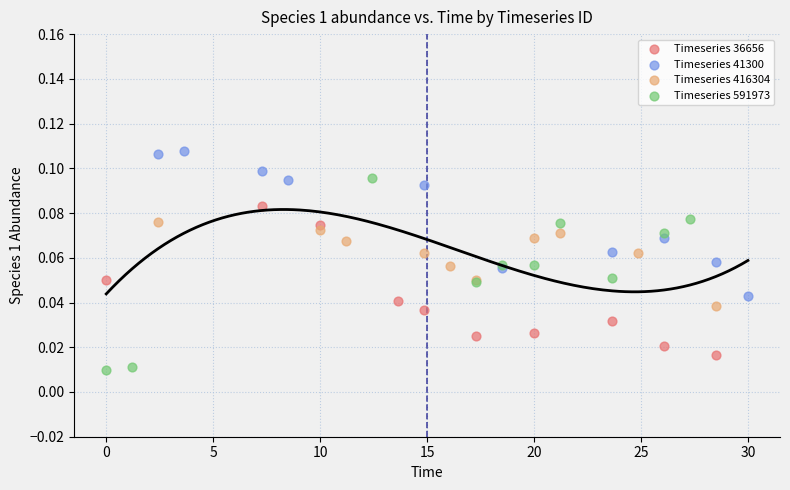

Which series reaches the minimum Y coordinate?

Timeseries 591973